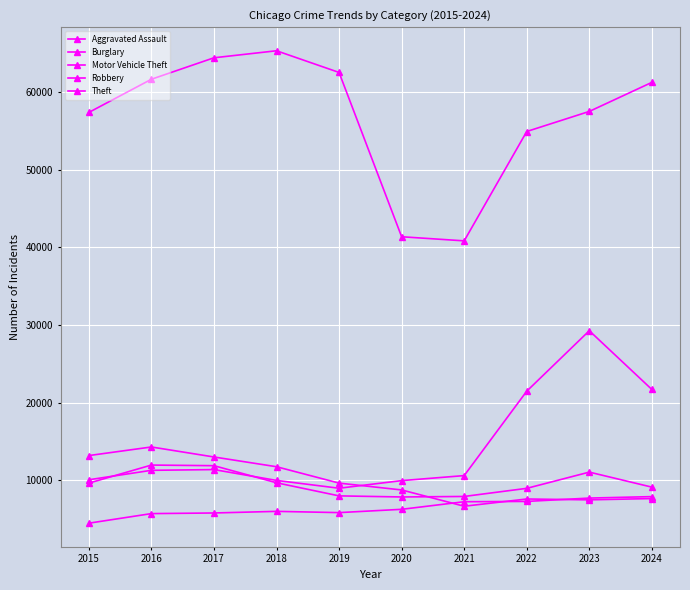

The value of Motor Vehicle Theft at 2020 is 9959. True or false?

True